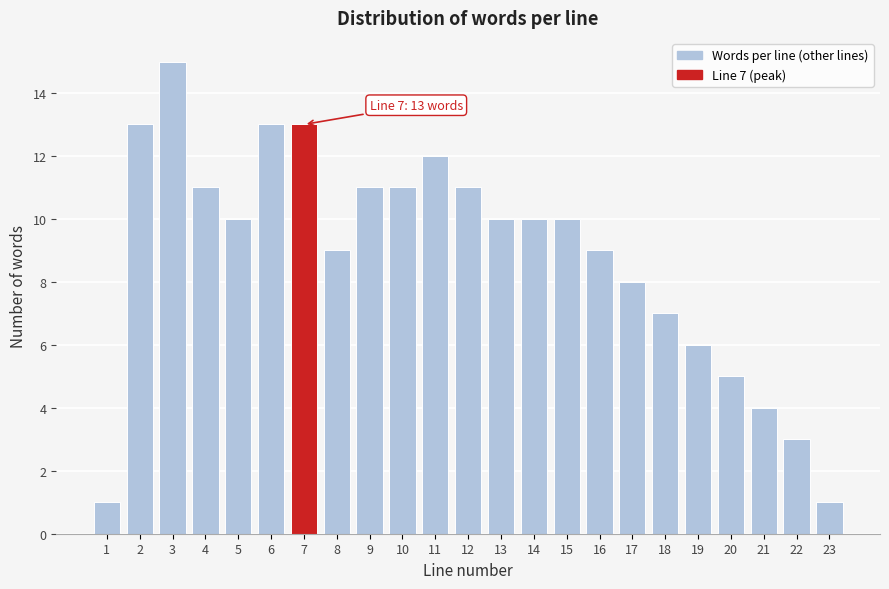

Reading left to right, transcribe all the data shown in this chart.

1=1	2=13	3=15	4=11	5=10	6=13	7=13	8=9	9=11	10=11	11=12	12=11	13=10	14=10	15=10	16=9	17=8	18=7	19=6	20=5	21=4	22=3	23=1